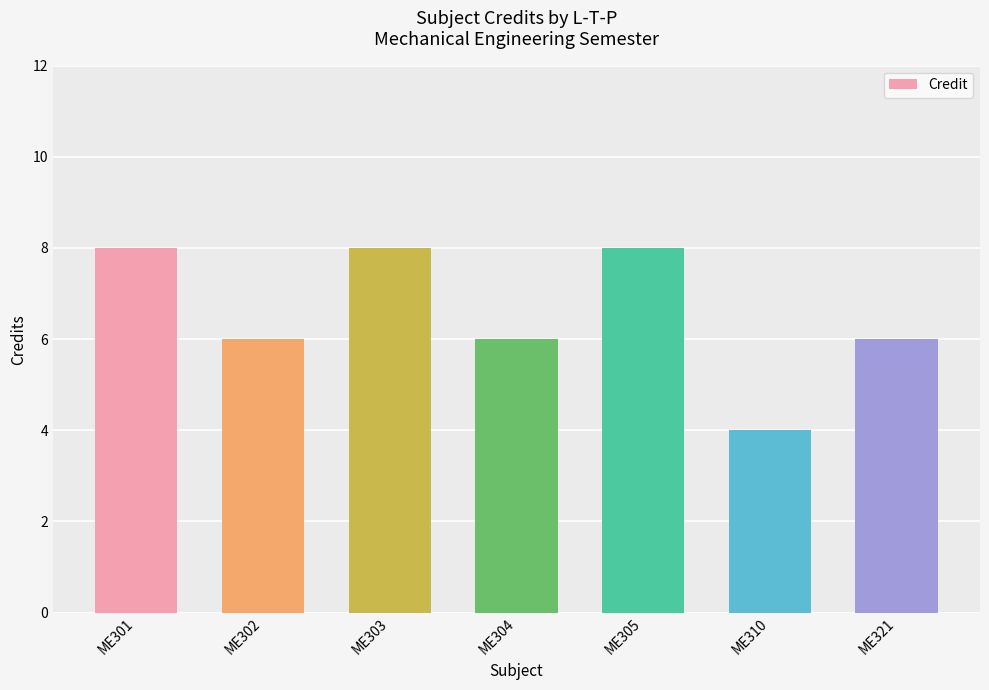

Read the value at ME303.

8